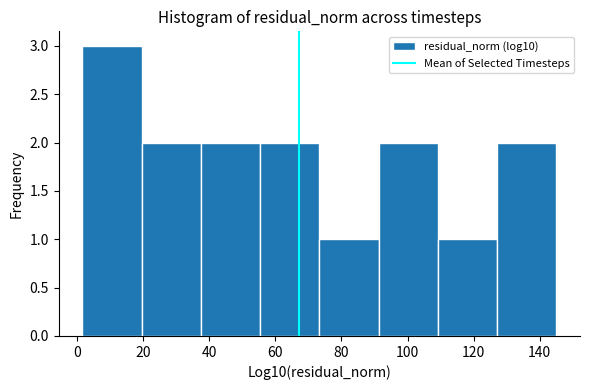

Over which range of the x-axis is the bar tallest?

2 to 20